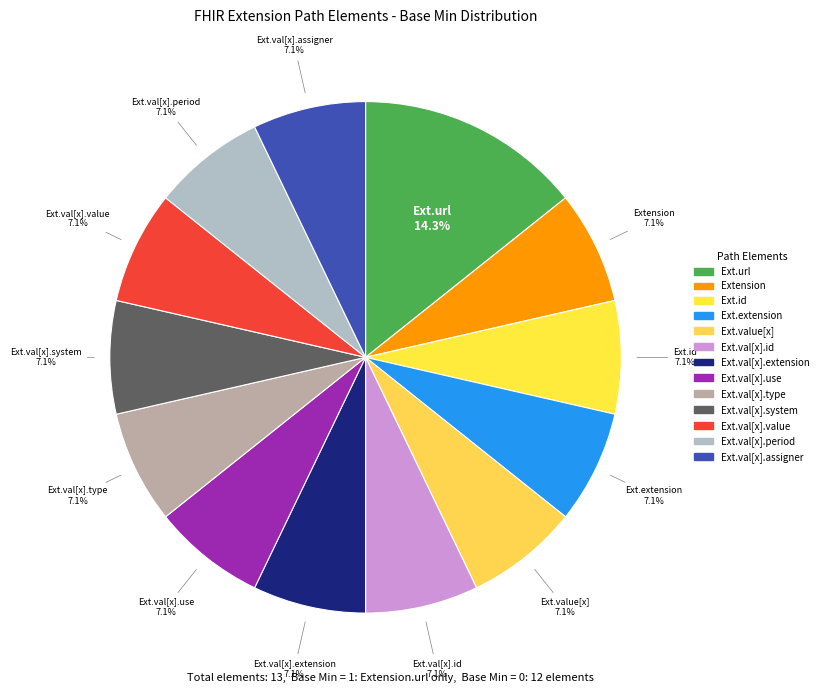

How many segments does this pie chart have?

13